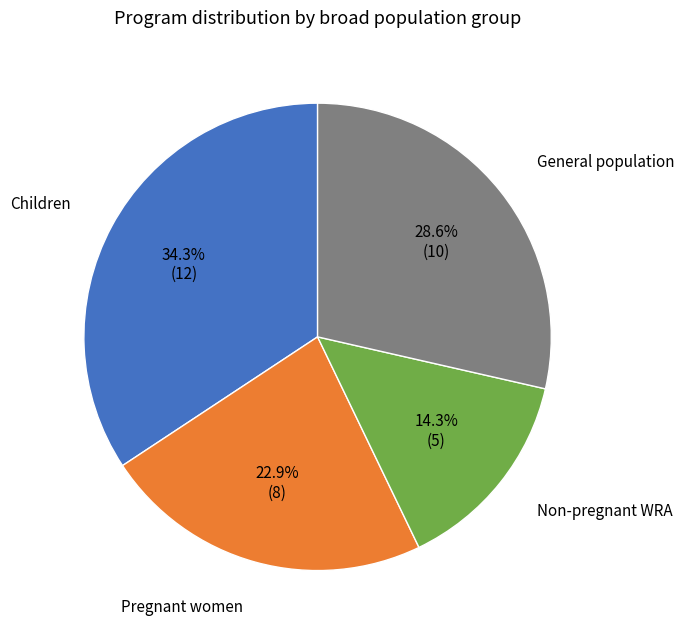

Is there a majority slice in this chart?

No